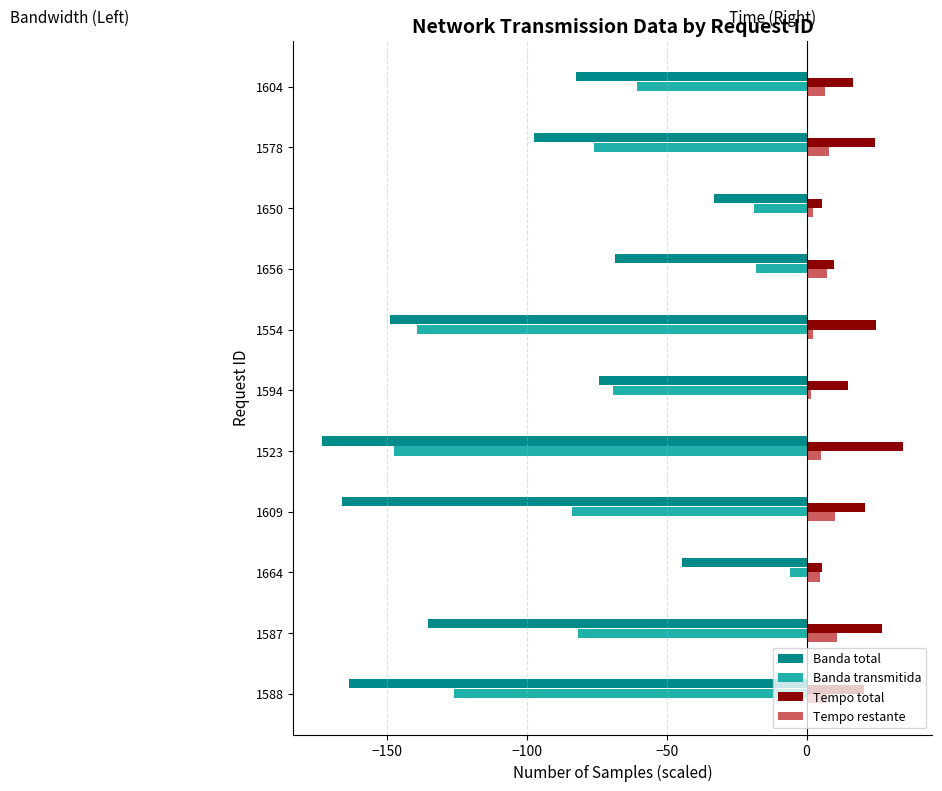

The Tempo restante series shows 5.1 at 1523. True or false?

True